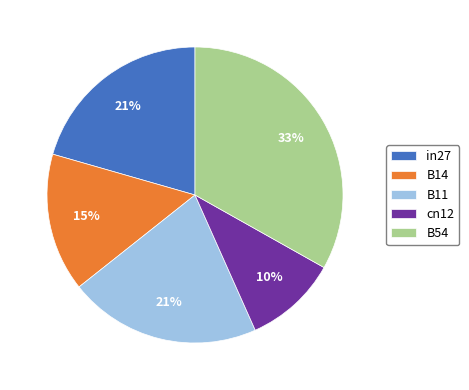

To the nearest percent, what is the combined percentage of in27 and cn12?

31%